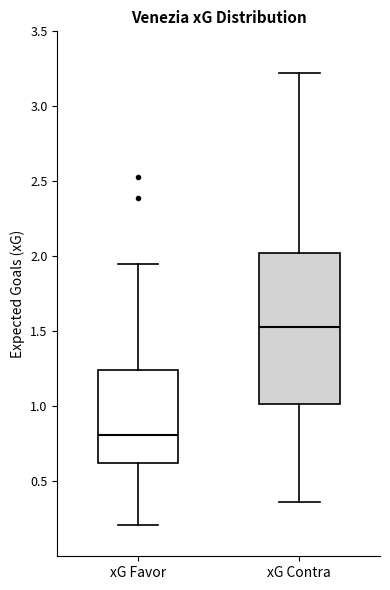

Which box has the lowest median line?

xG Favor